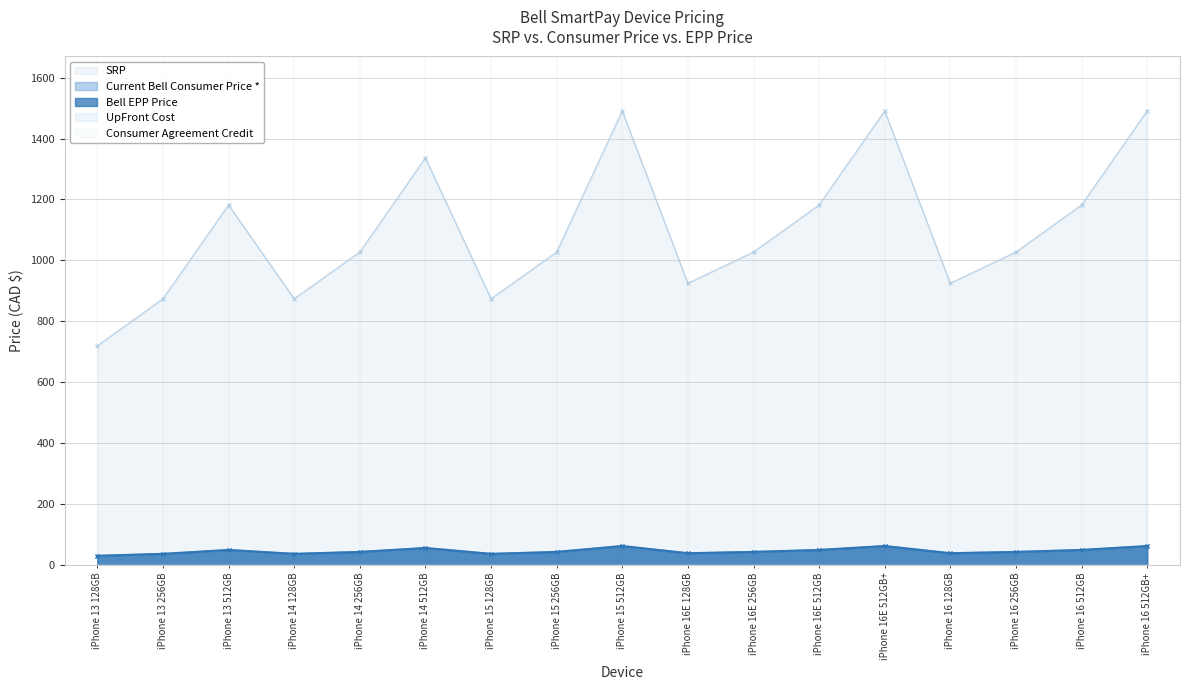

Is the value of Current Bell Consumer Price at iPhone 16 512GB greater than the value of SRP at iPhone 14 512GB?

No